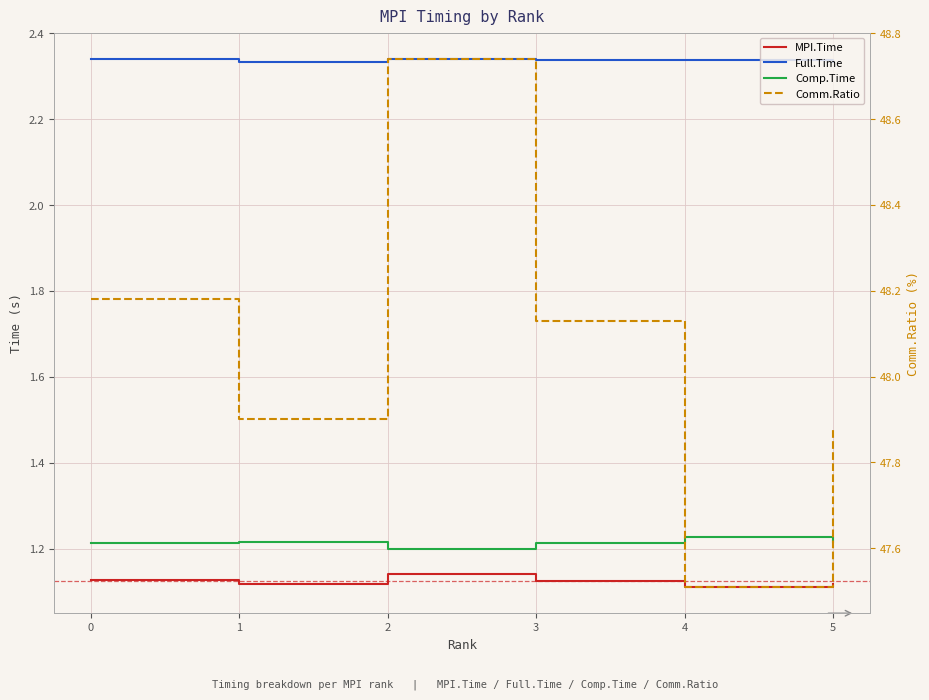

Rank the categories by MPI.Time value from highest to lowest.

2, 0, 3, 1, 5, 4